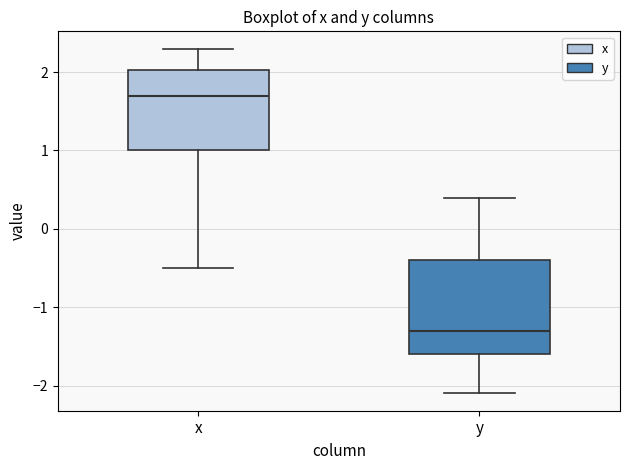

Which box's median line is the highest?

x